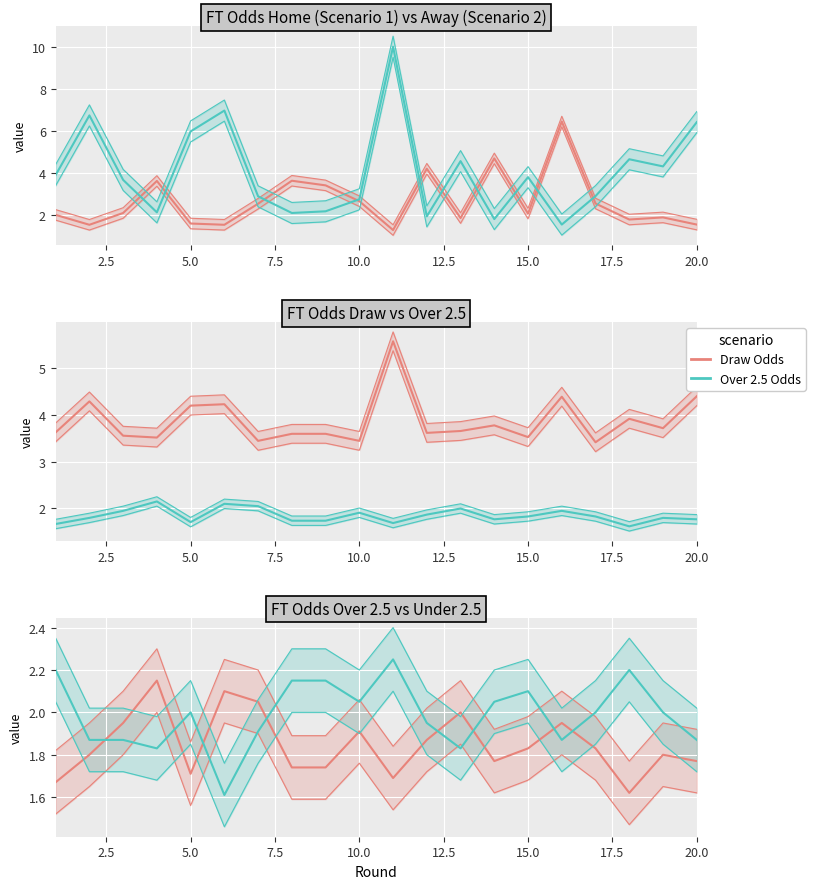

What is the difference between the maximum and second lowest values in the Over 2.5 Odds series?

0.5